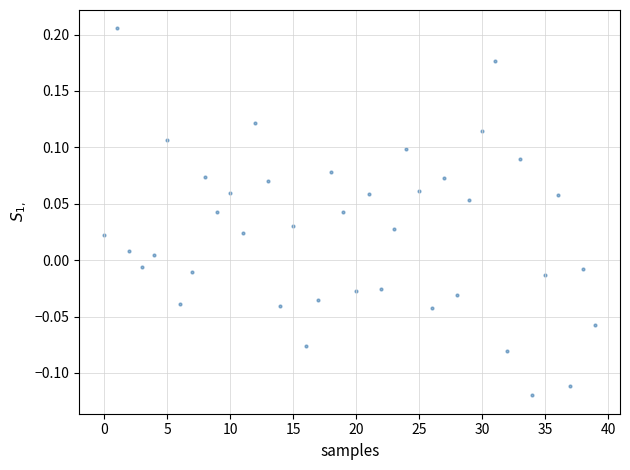

What is the range of Y values (max minus min)?

0.3